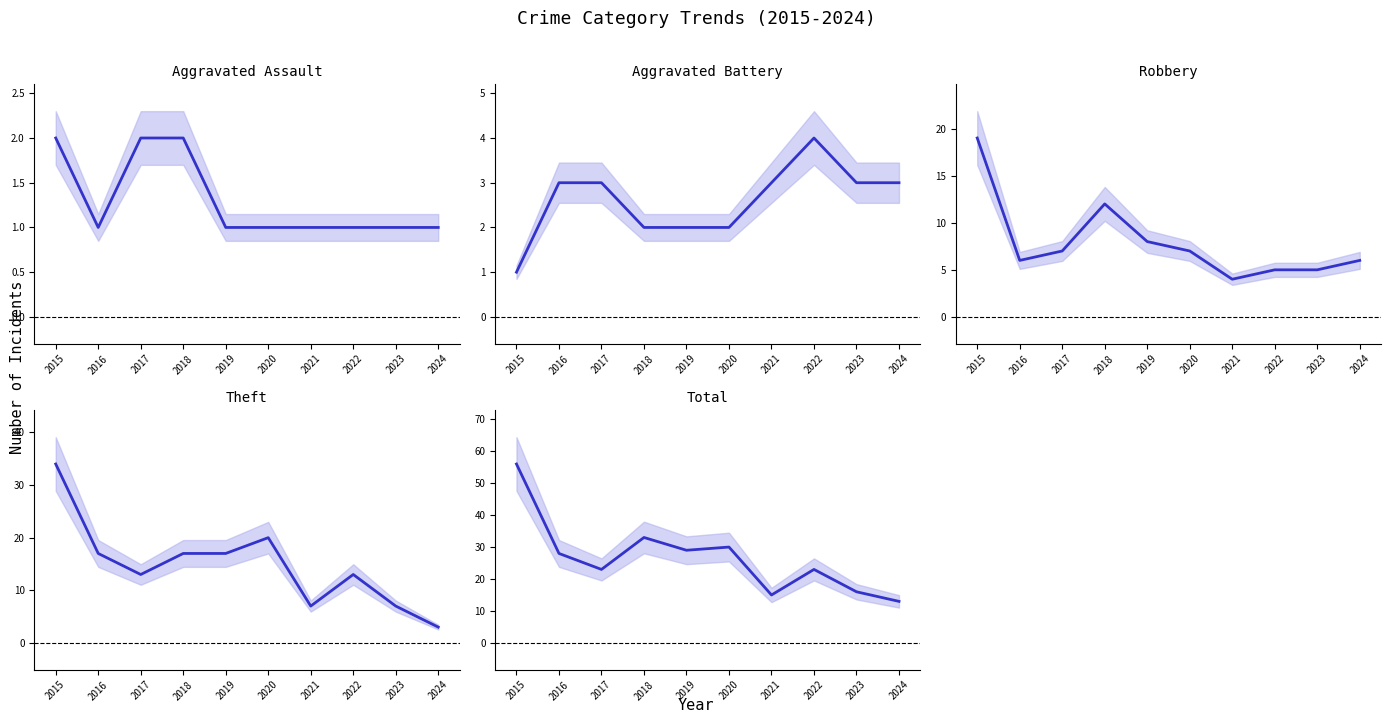

What is the average value of the Theft series?

15